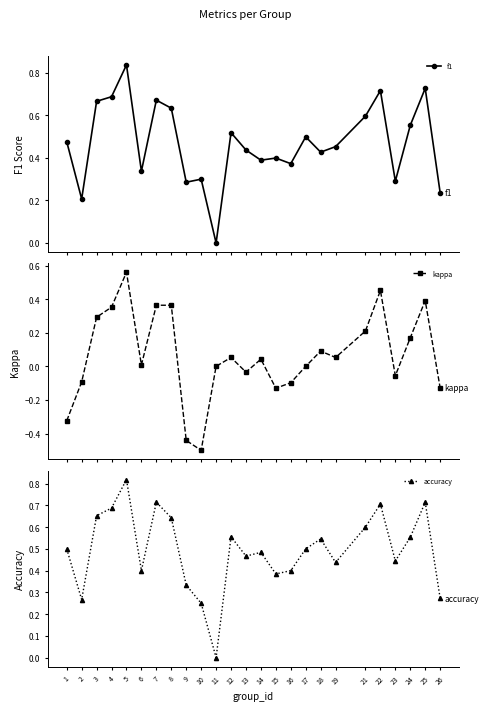

What is the average value of the kappa series?

0.1